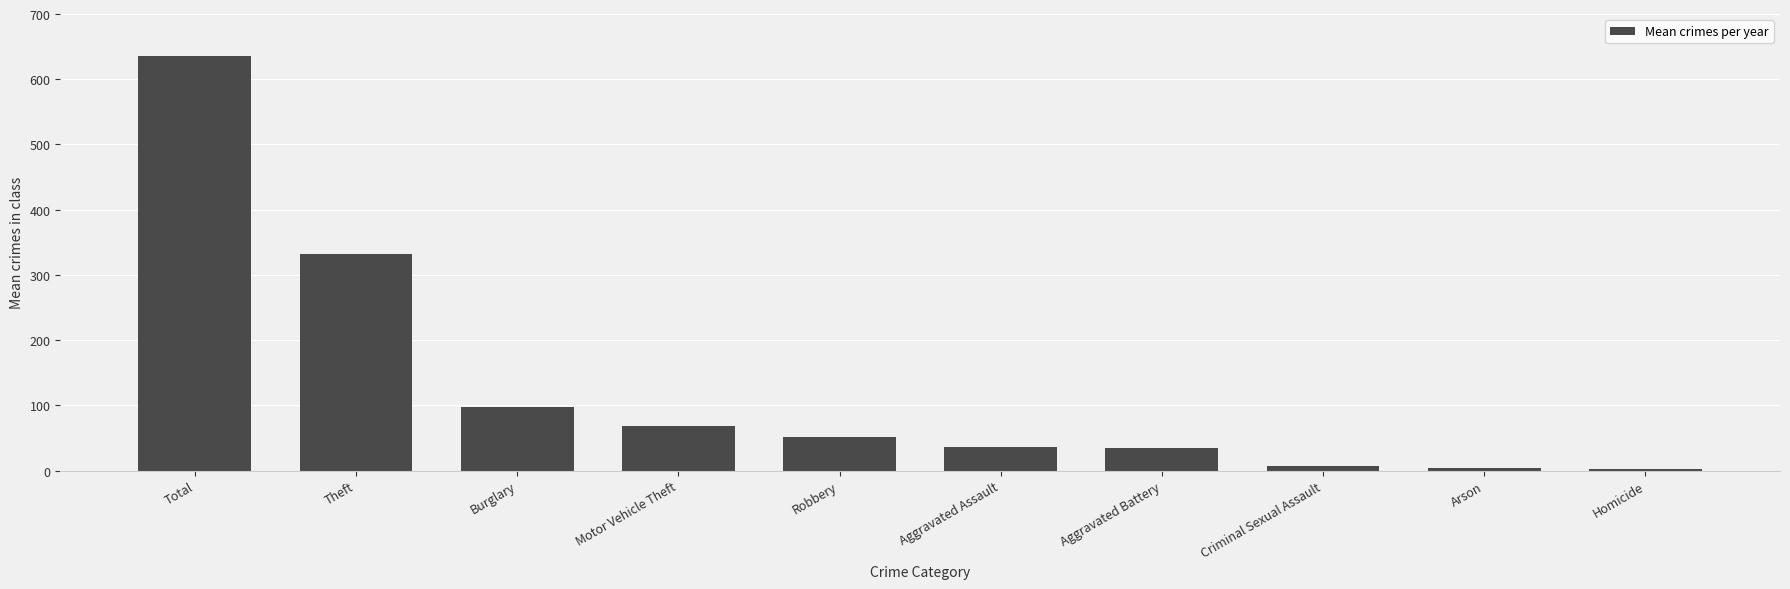

What position from the left is Aggravated Assault?

6